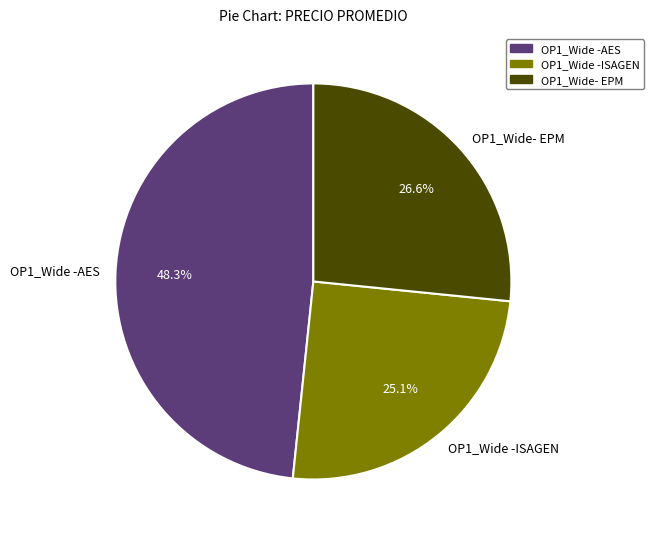

Combined, do OP1_Wide -AES and OP1_Wide- EPM account for over 50%?

Yes